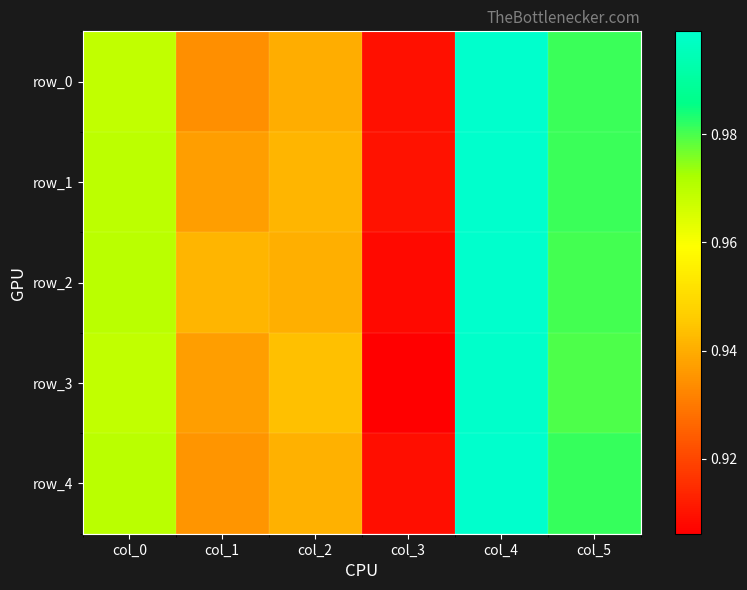

Read the row_2 value at col_1.

0.9